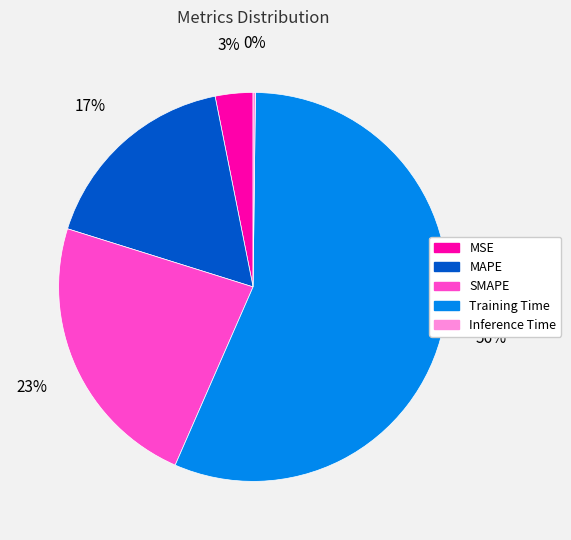

Does MAPE account for over 50% of the chart?

No